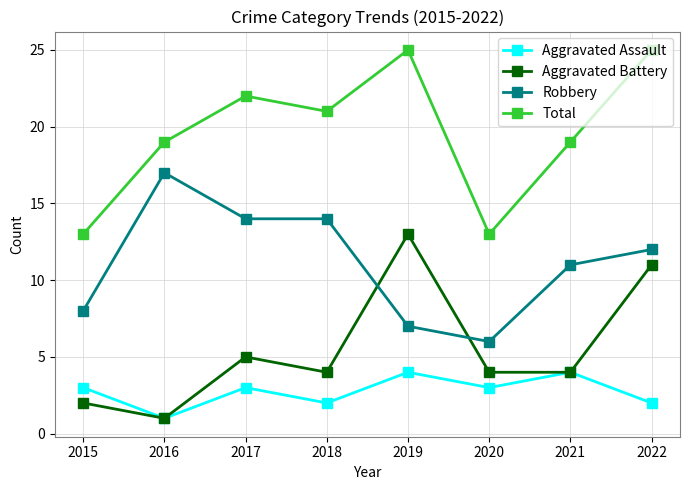

At which category is the sum across all series the highest?

2022